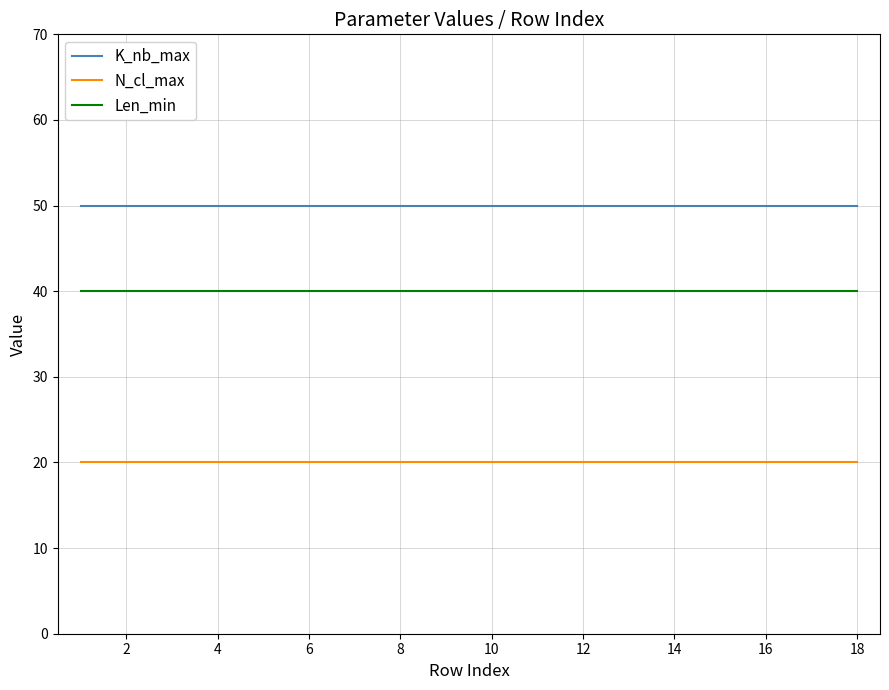

True or false: Len_min and K_nb_max cross at least once.

False